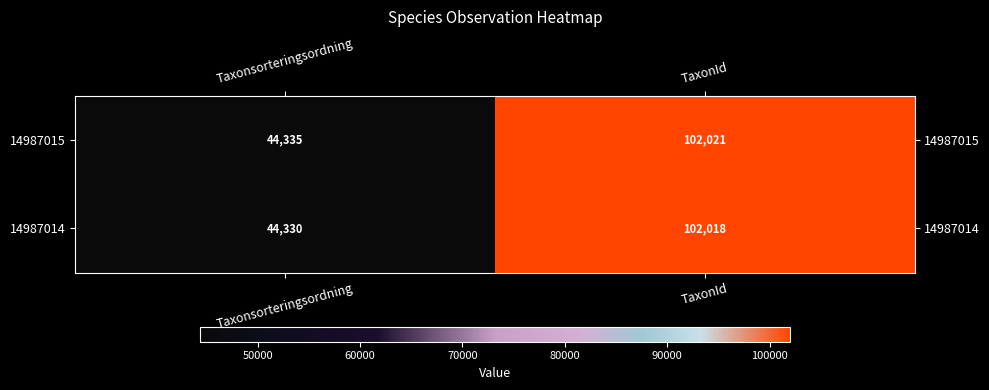

What is the maximum value shown in the chart?

102021